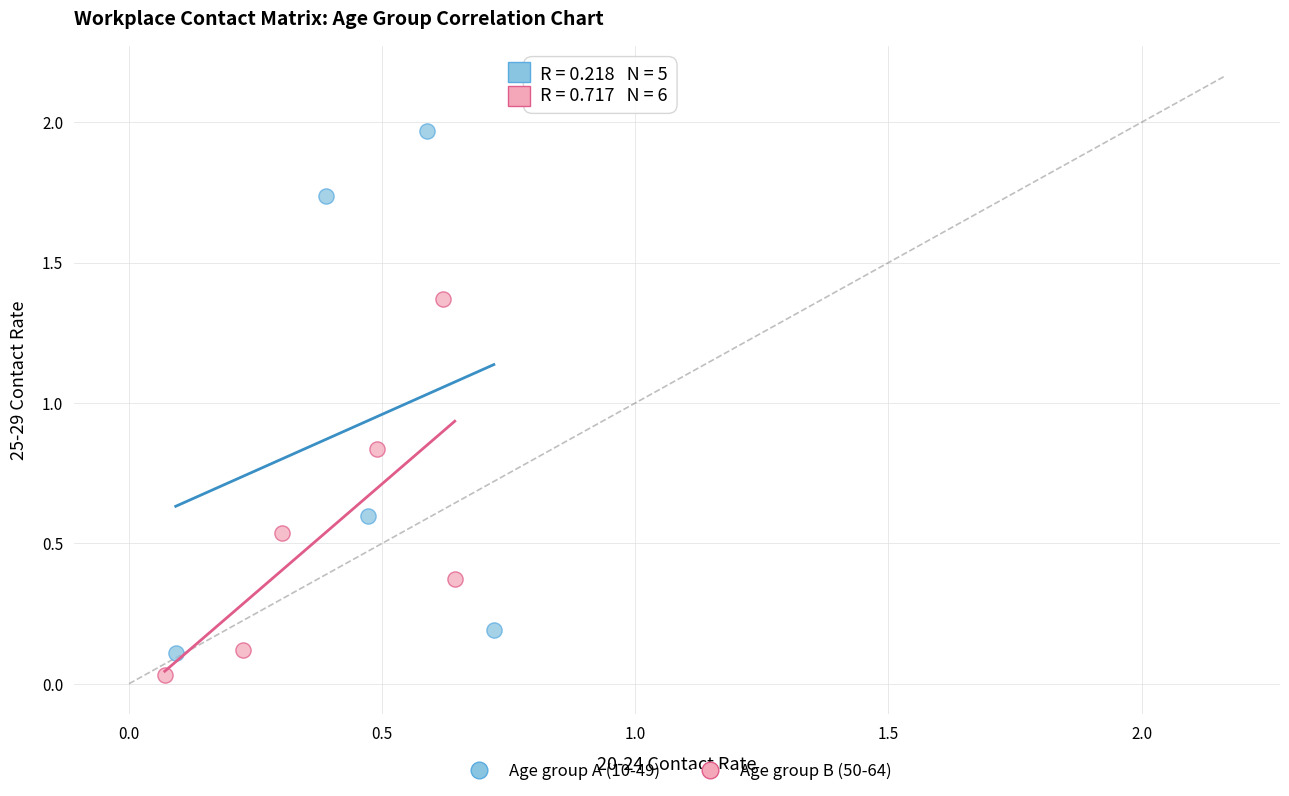

Which series reaches the maximum Y coordinate?

Age group A (10-49)